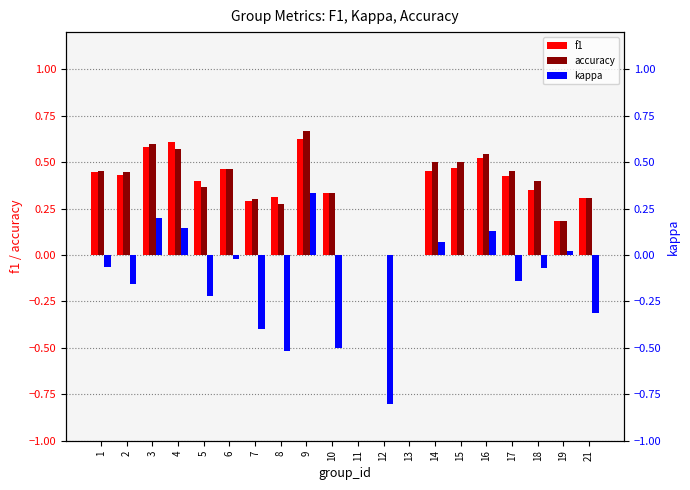

Which category has the lowest value in the f1 series?

11